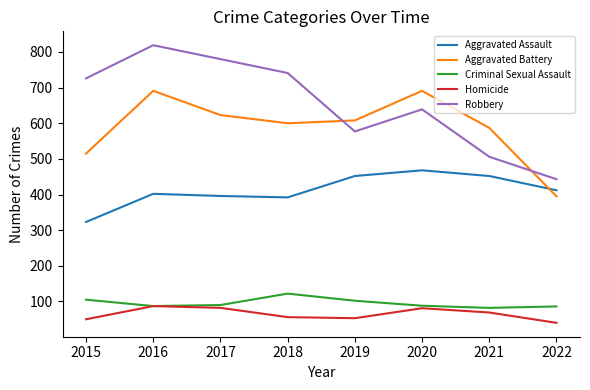

Read the Criminal Sexual Assault value at 2021.

82